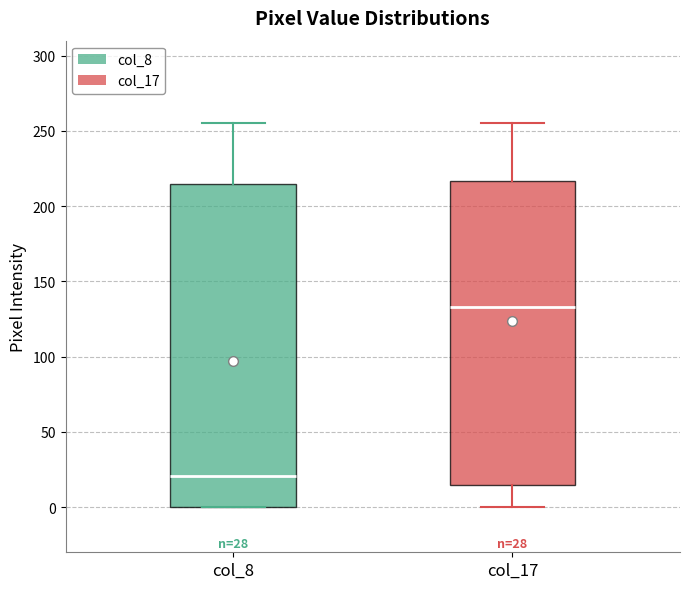

Which box's median line is the lowest?

col_8